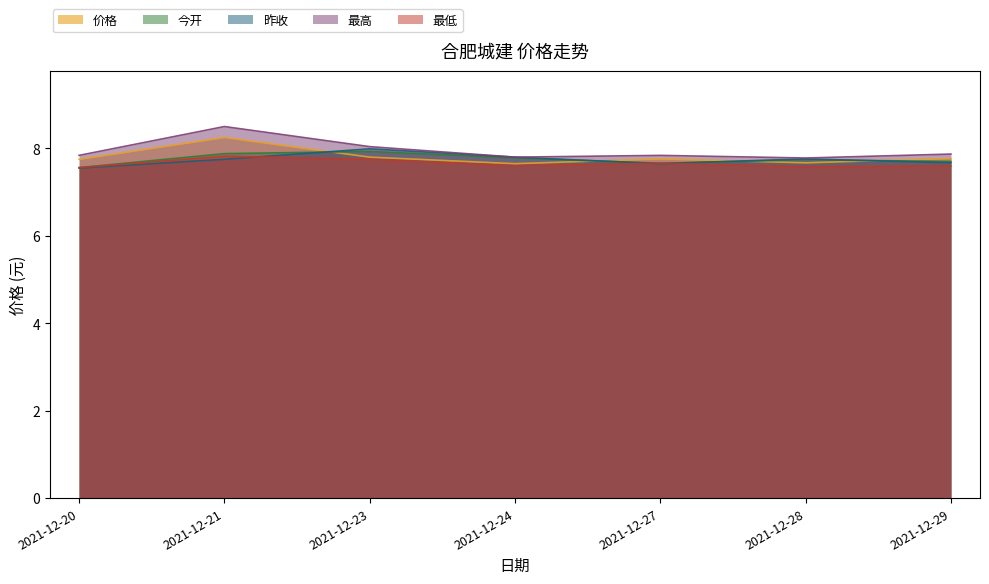

True or false: 最高 has more than 1 interior local peaks.

True